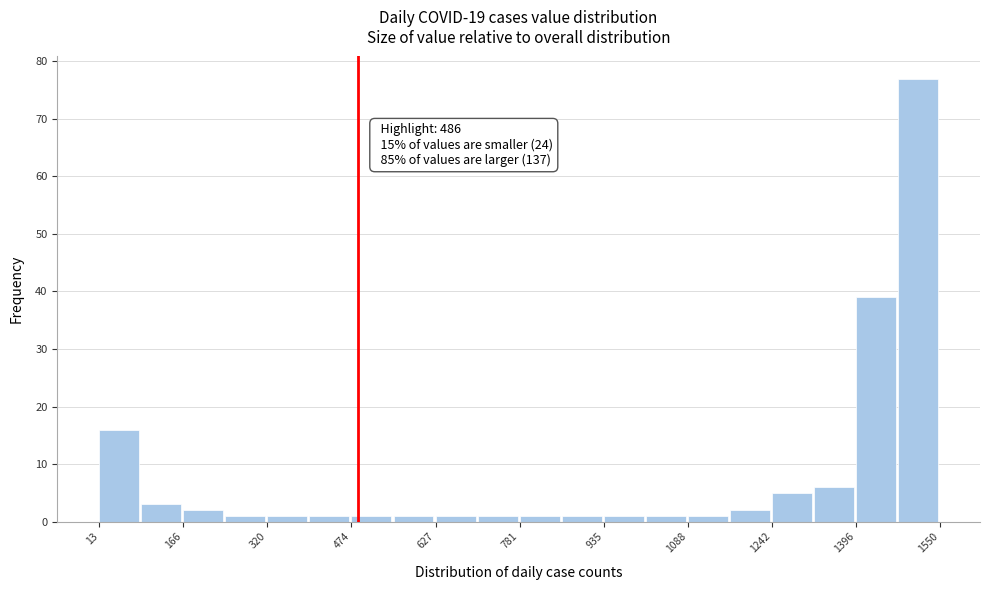

Around what value on the x-axis is the tallest bar? Give the approximate position of its centre, as read against the axis.

1500